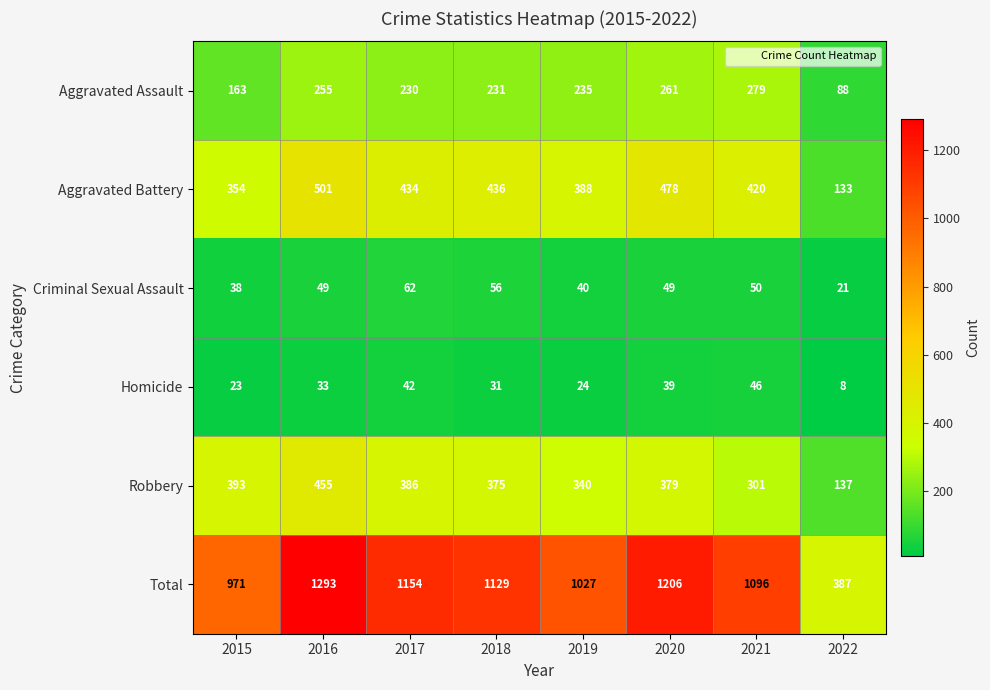

Which label corresponds to the smallest value in the chart?

2022